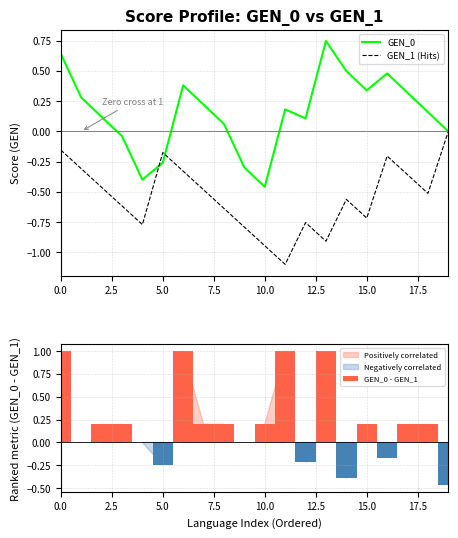

What is the sum of all GEN_0 - GEN_1 values?

4.1